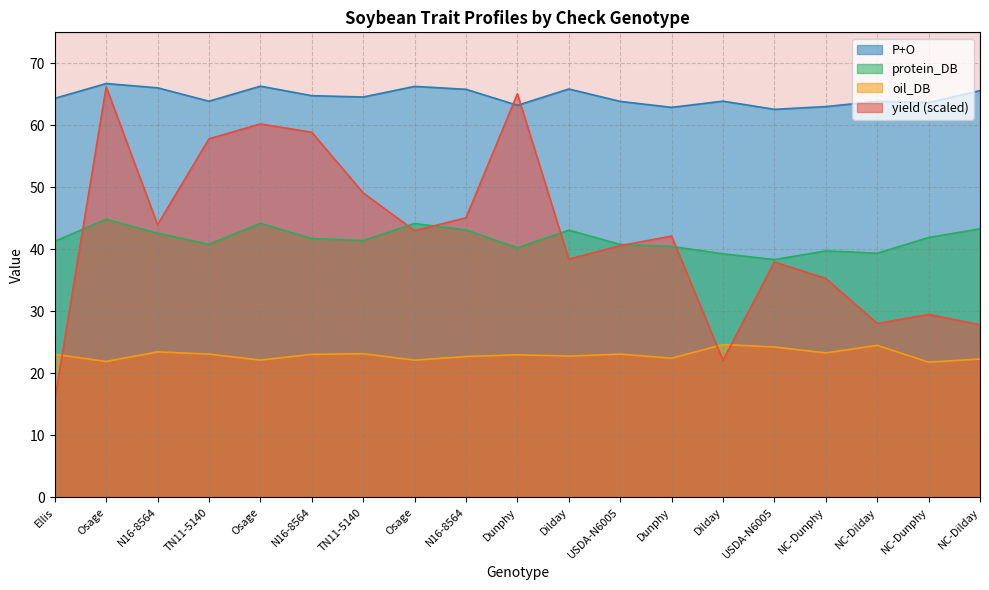

Between Dunphy and NC-Dilday, which series saw the biggest shift?

yield